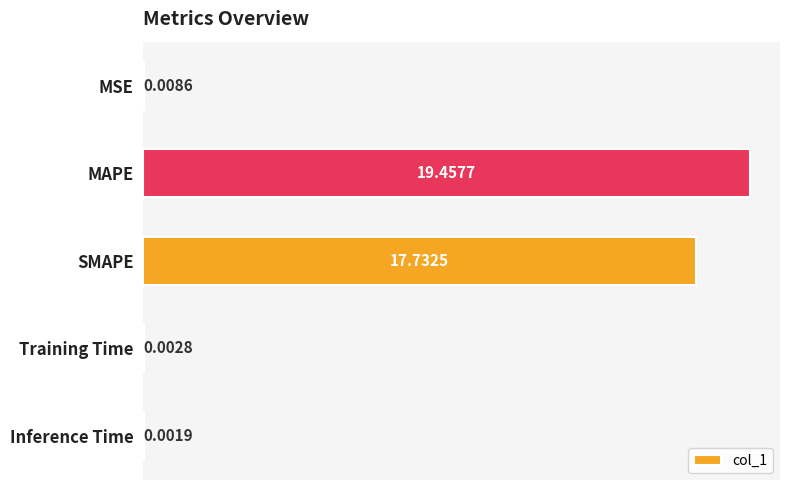

What is the change in value from MAPE to Inference Time?

-19.5